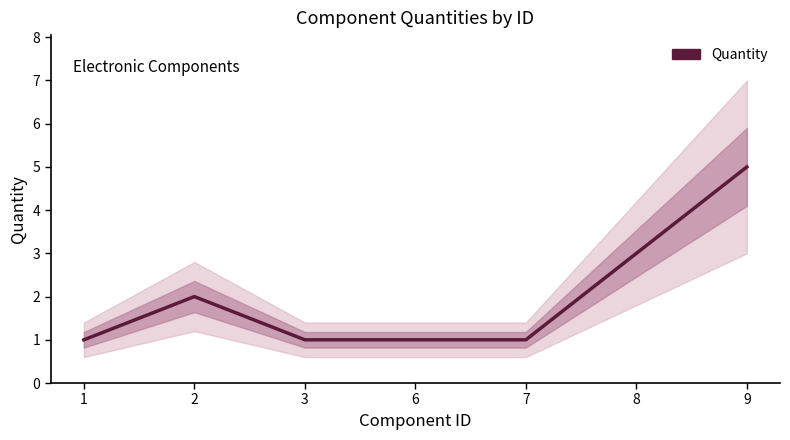

What is the value of the 6th point from the left?

3